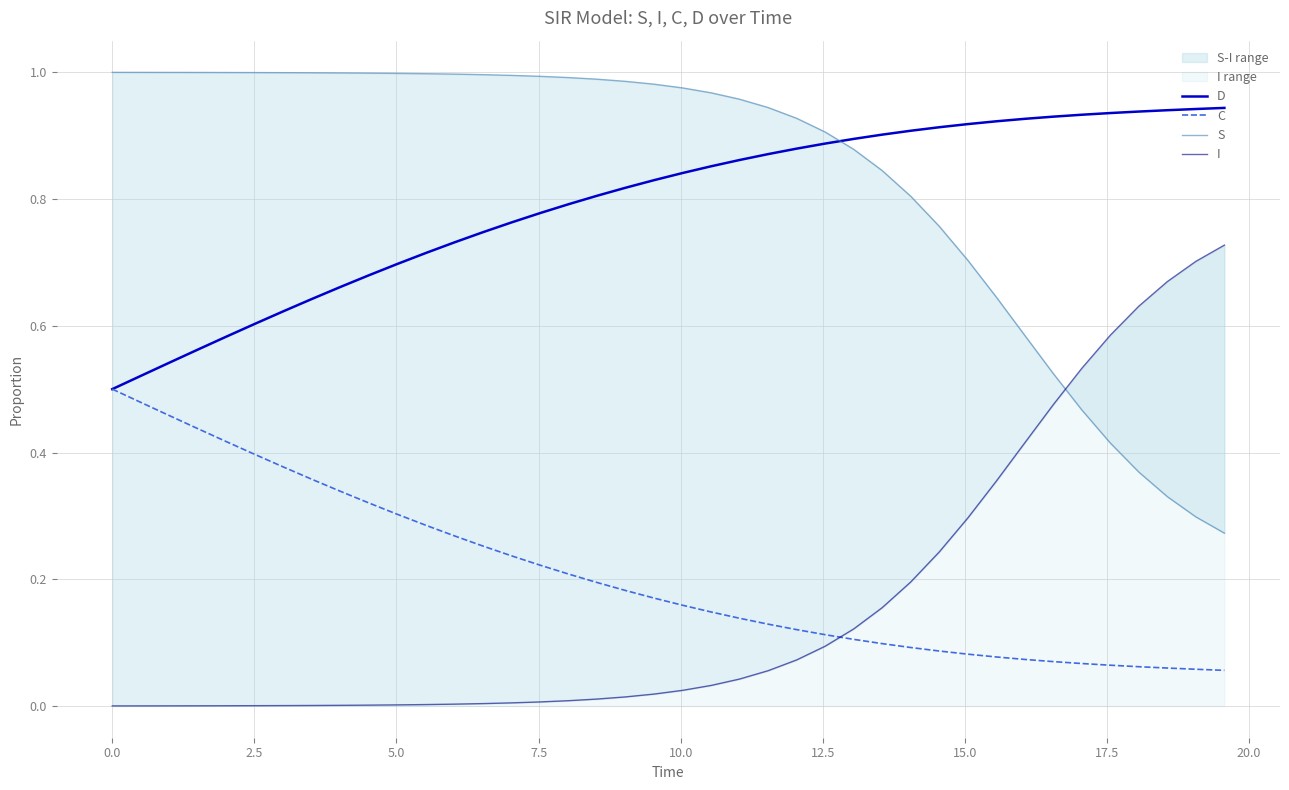

Which series has the largest total across all categories?

S